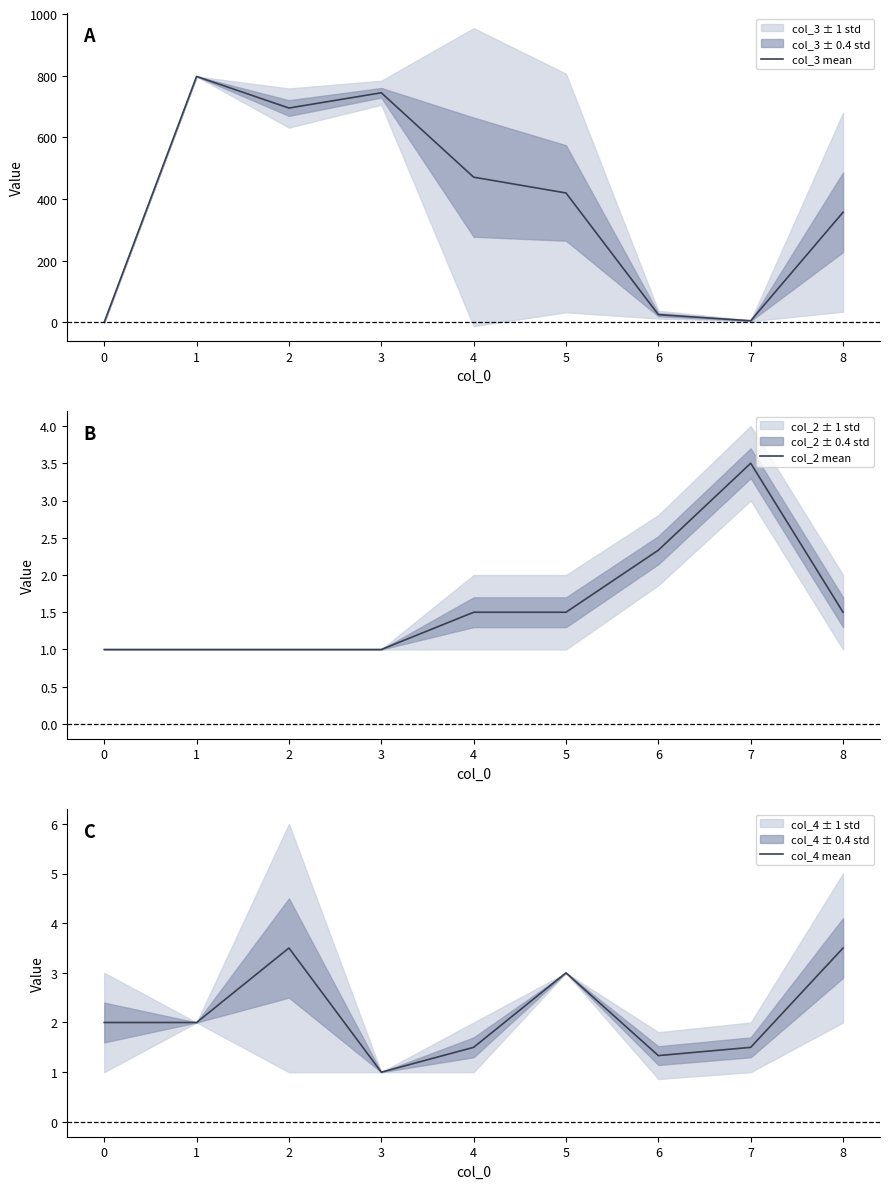

How many values in the col_3 mean series exceed 420?

4